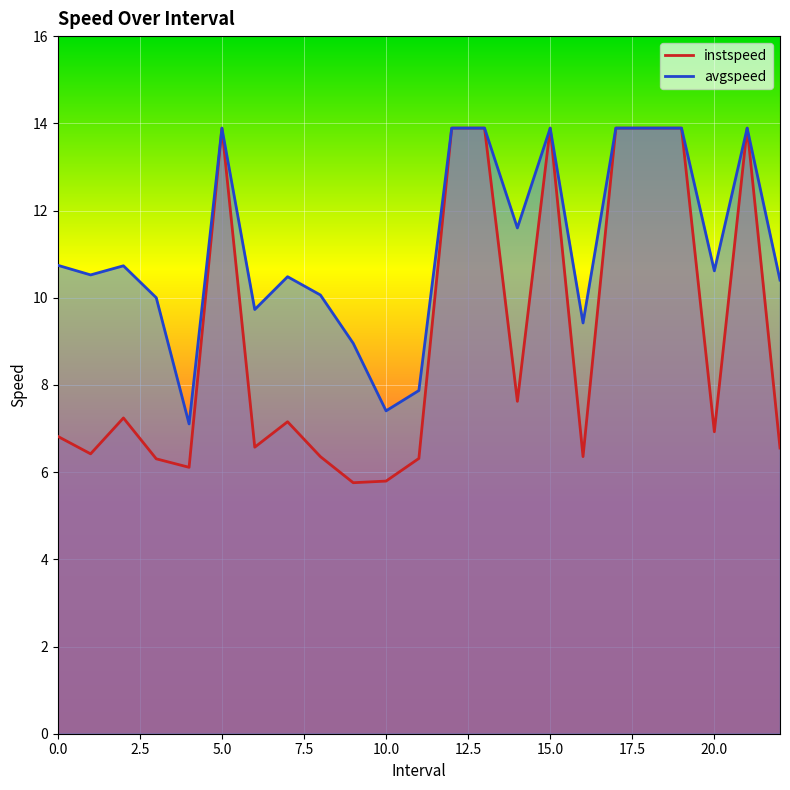

The avgspeed series shows 13.9 at 12.0. True or false?

True